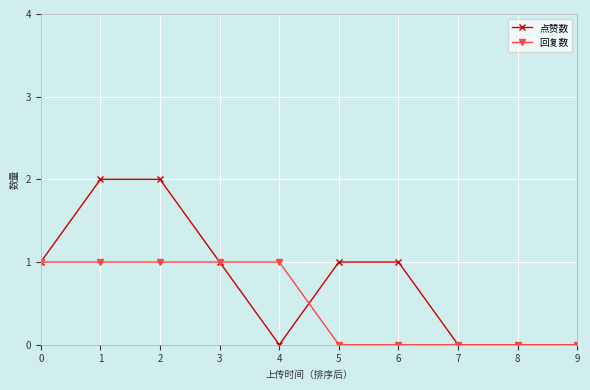

Where is the first local minimum for 点赞数?

4